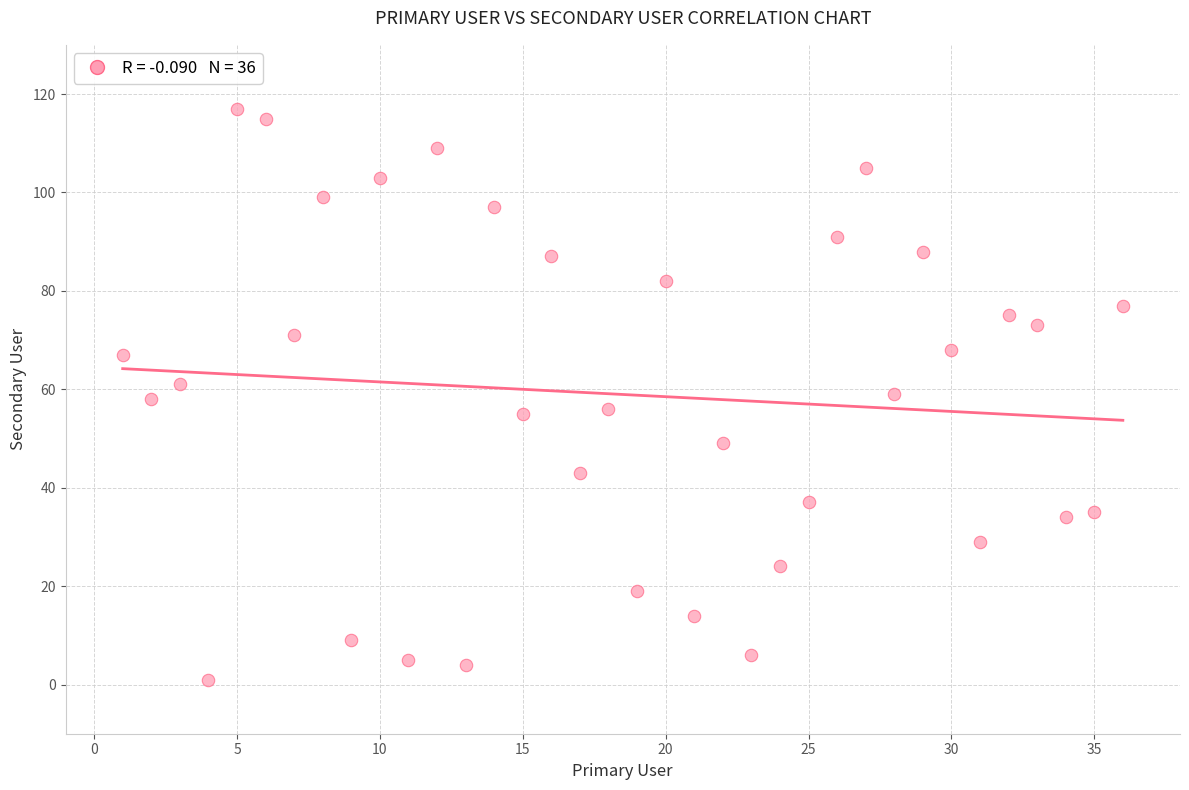

What is the range of Y values (max minus min)?

116